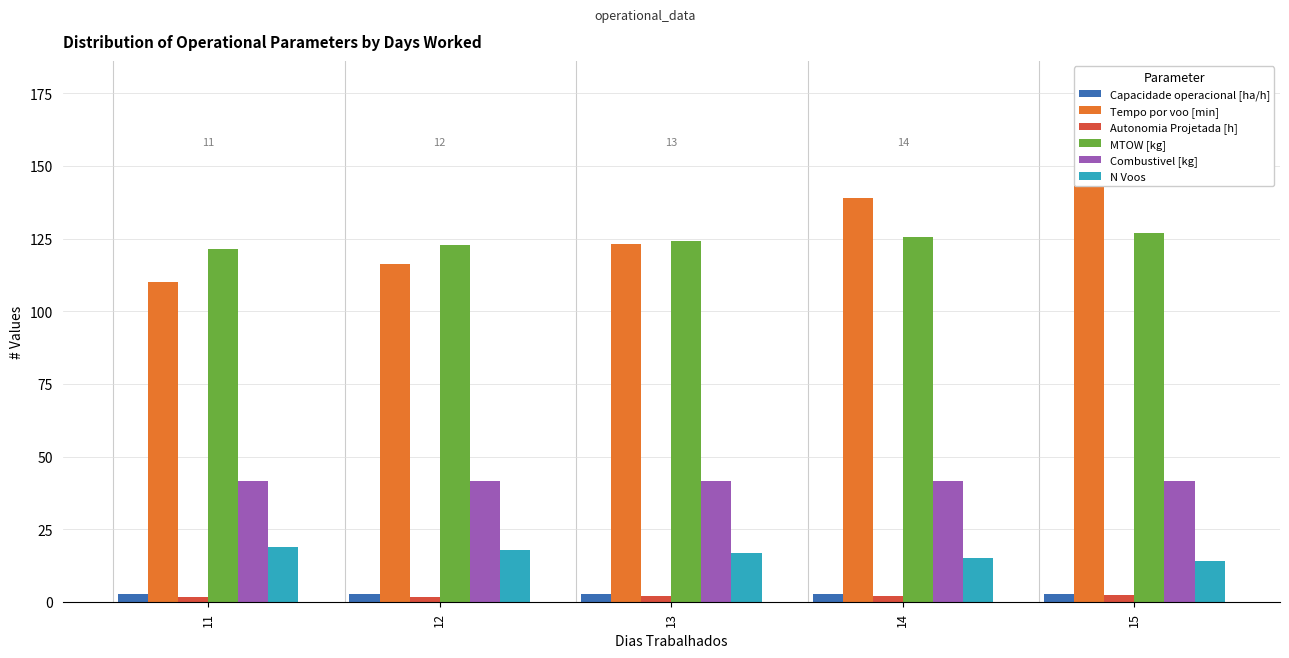

What is the value of the MTOW [kg] bar at the 4th from the left?

125.5